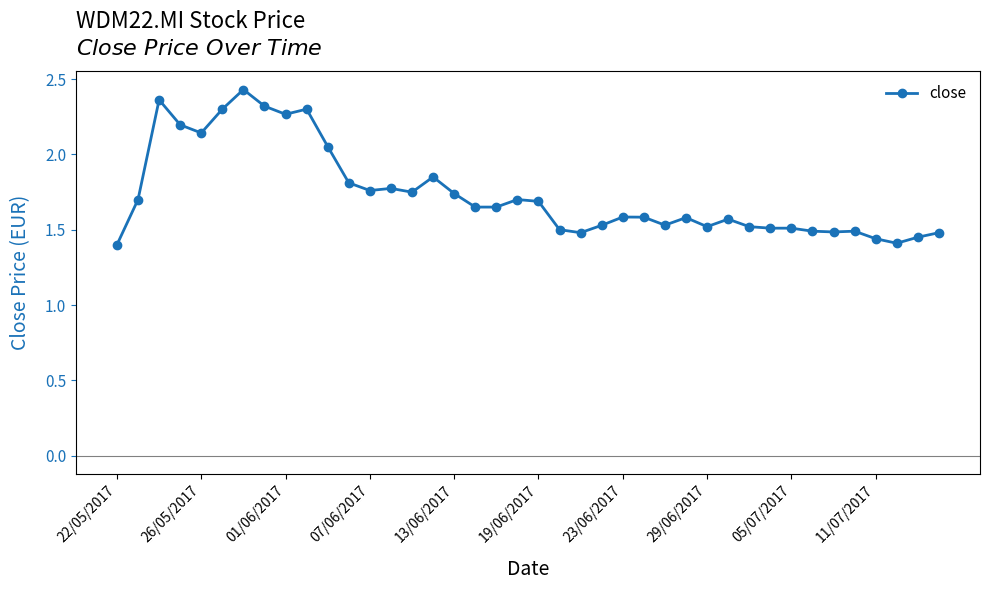

True or false: there are more than 2 points higher than both neighbors.

True